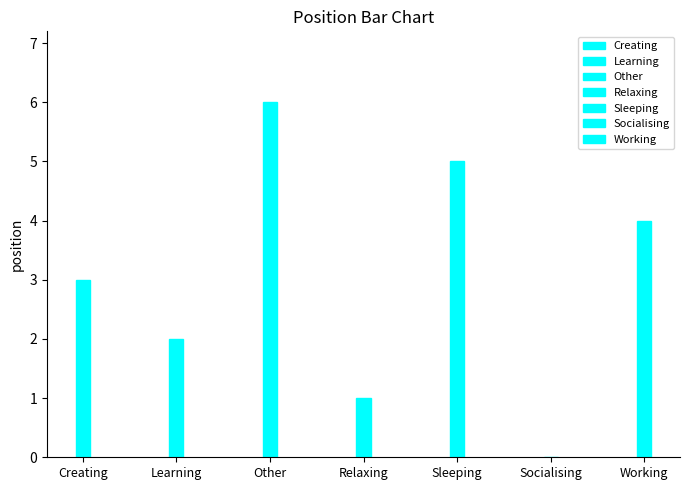

Which category has the lowest value across all series?

Socialising